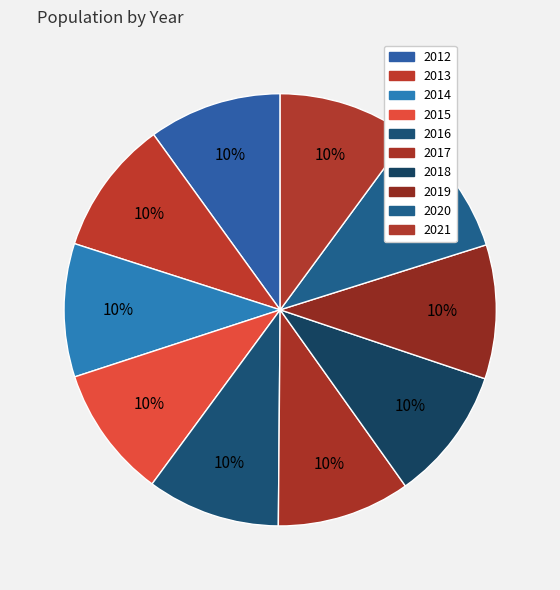

Is there a majority slice in this chart?

No